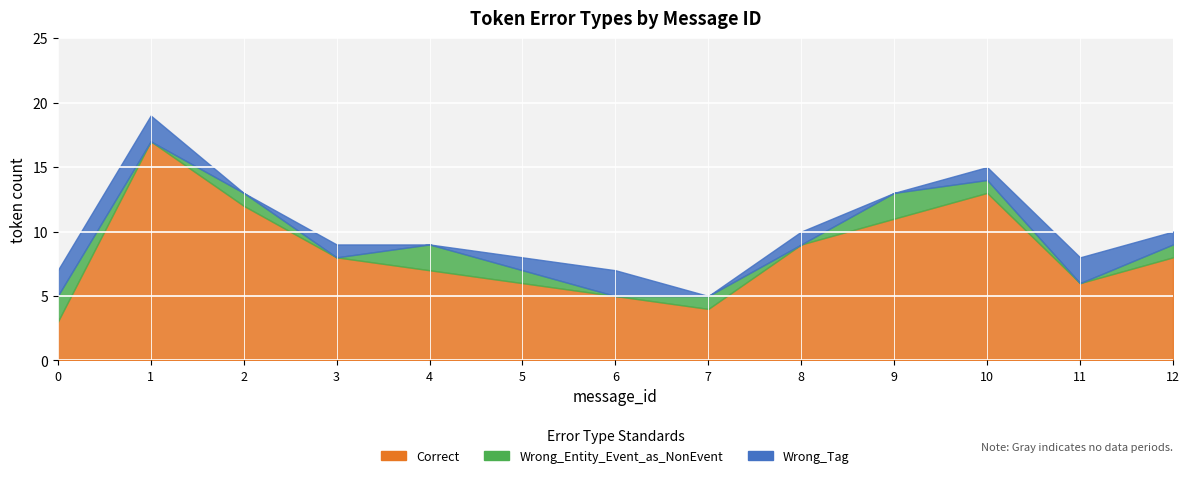

Does the chart display data point markers on the line(s)?

No